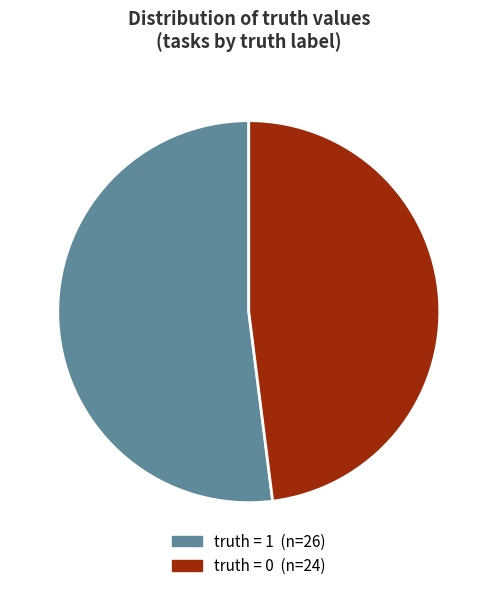

Count the number of slices in the pie.

2